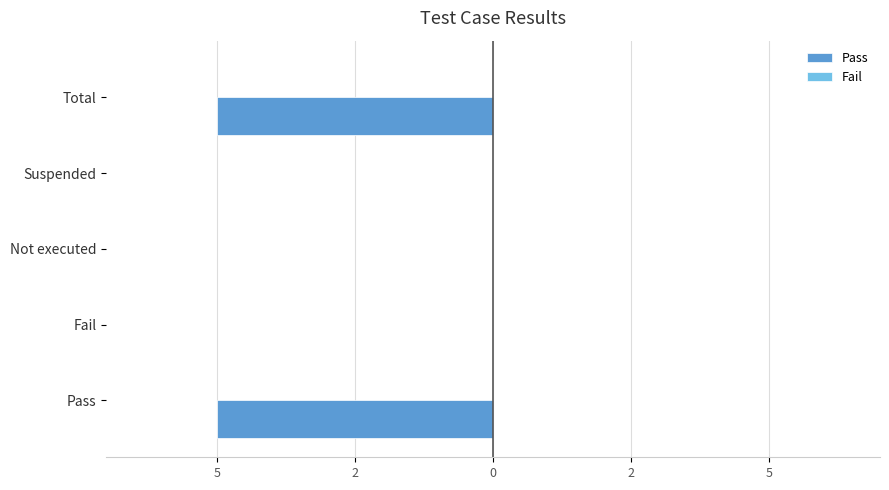

Are the bars horizontal?

Yes